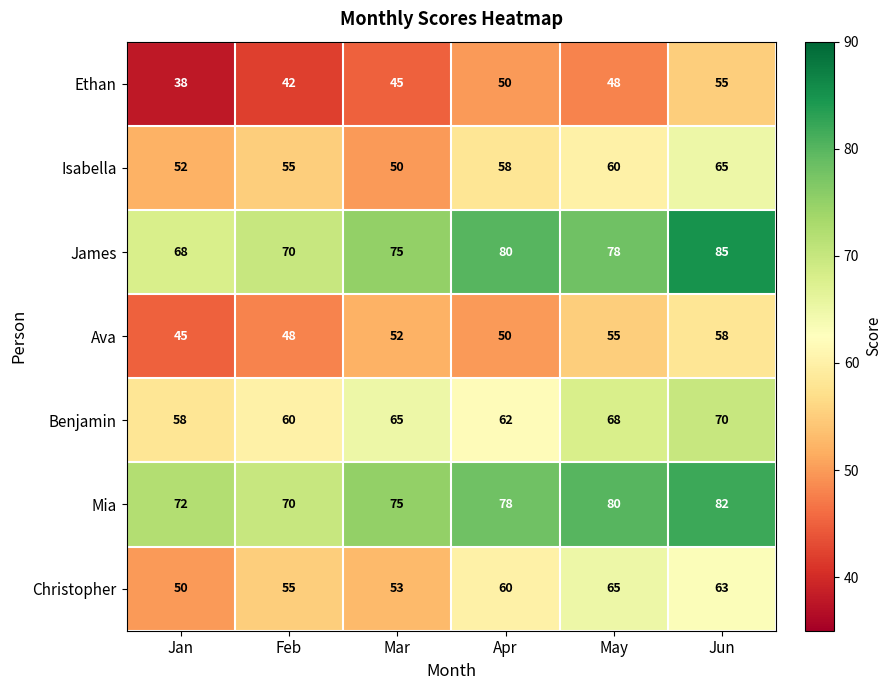

What is the difference between the second highest and second lowest values in the Mia series?

8